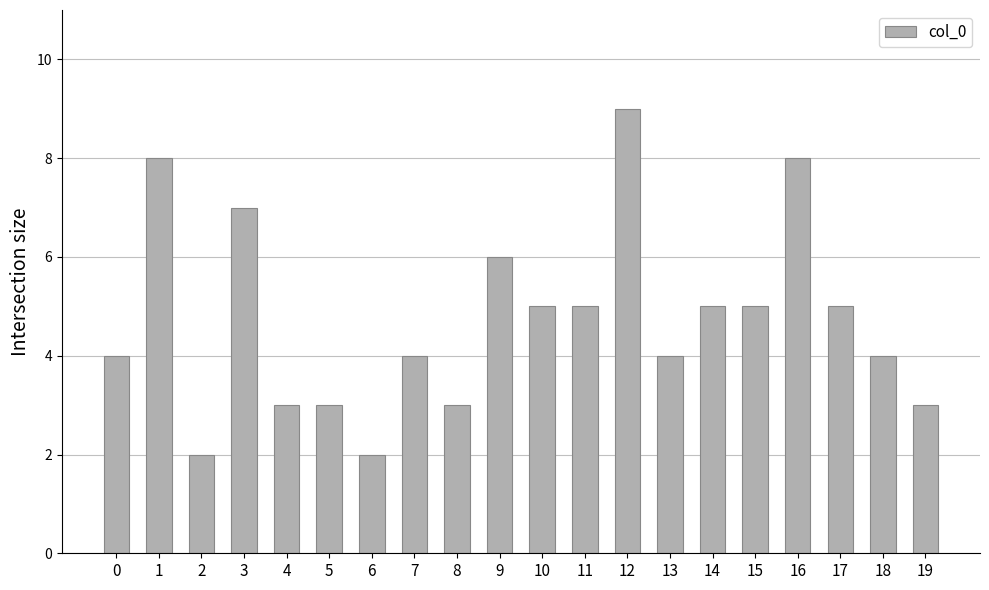

Count the values in the range 3 to 6.

14